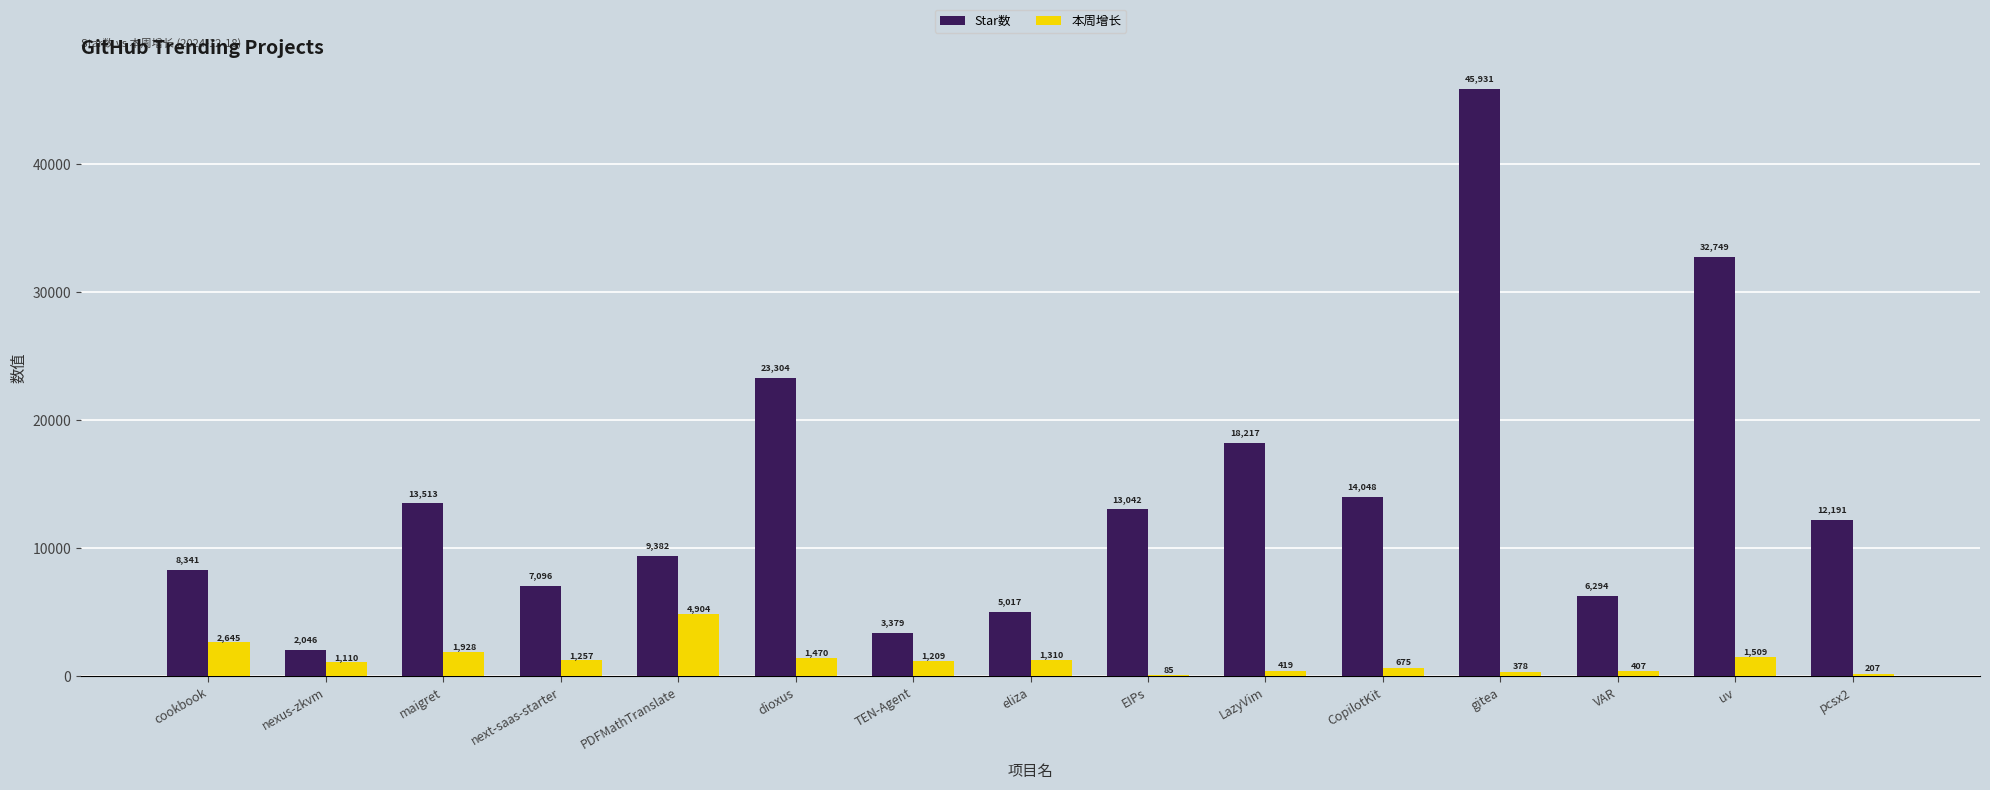

What is the sum of all Star数 values?

214550